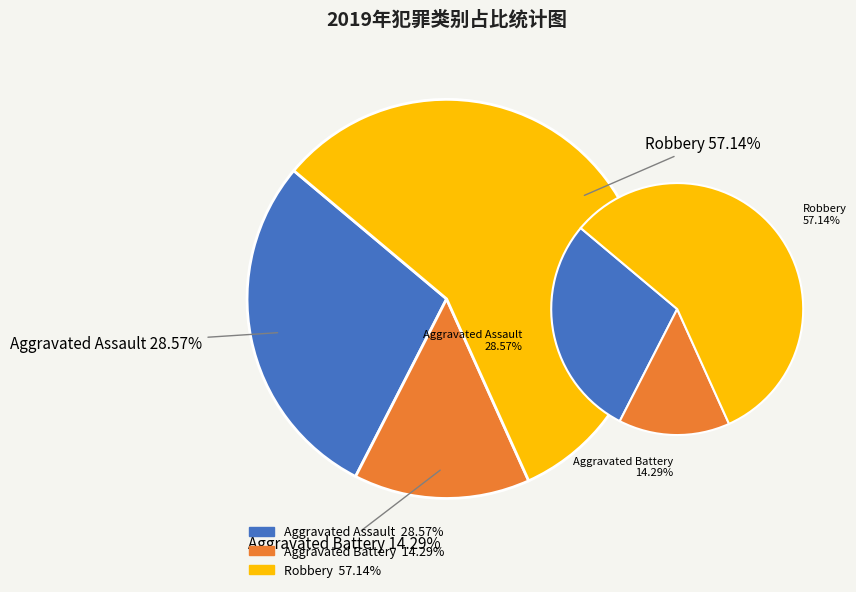

To the nearest percent, what portion does Robbery represent?

57%